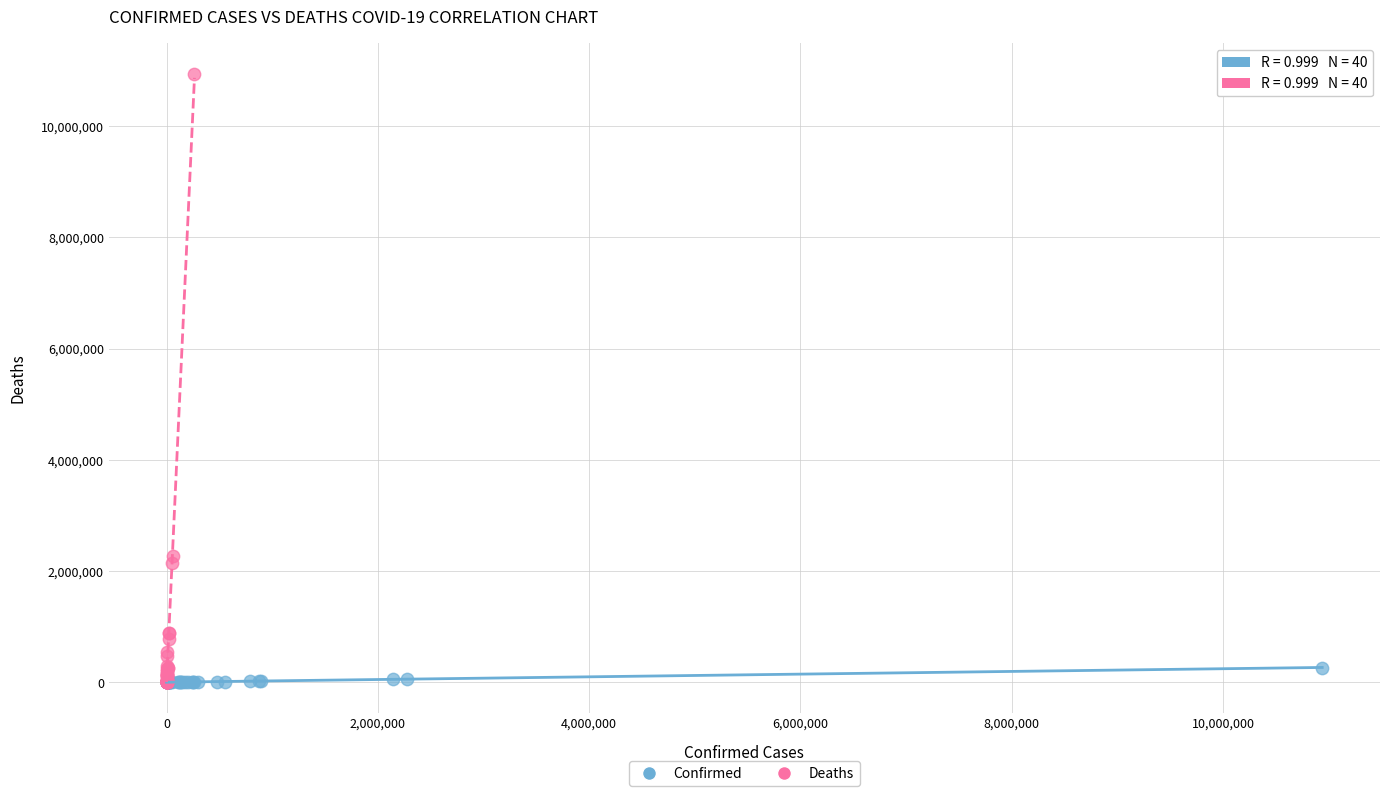

Which series contains the highest Y value?

Deaths